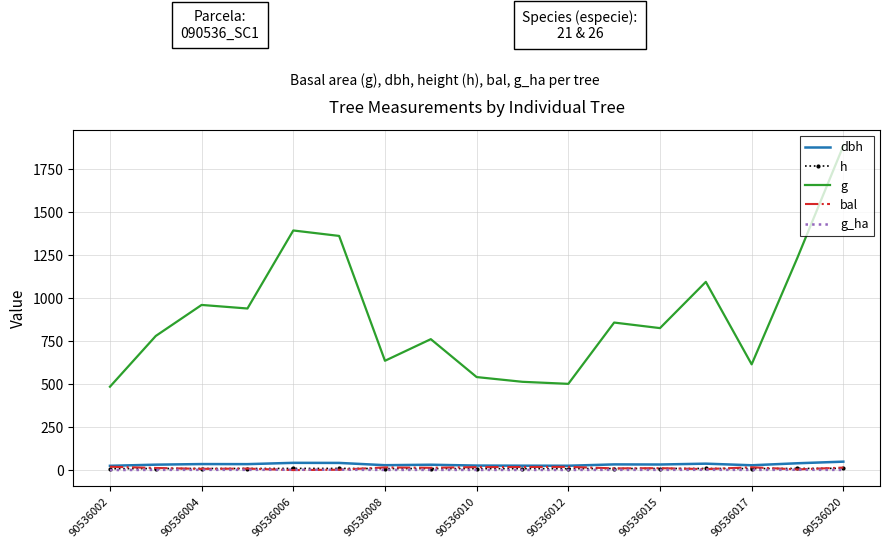

What is the difference between the maximum and second lowest values in the bal series?

17.4